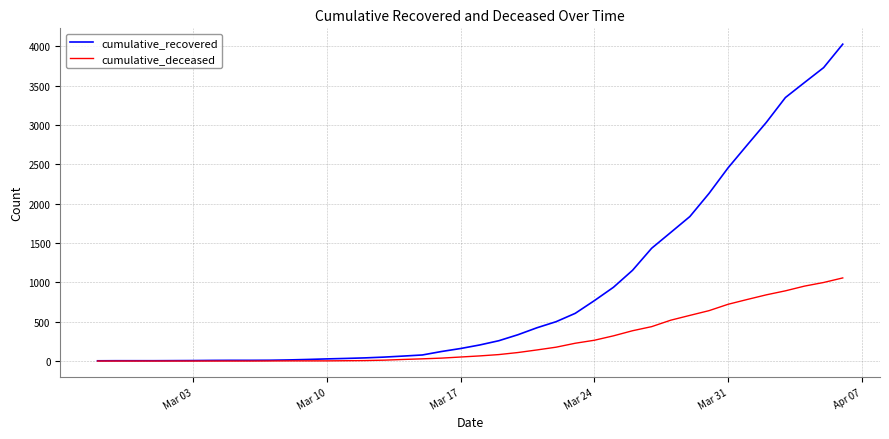

What is the sum of all cumulative_recovered values?

35753